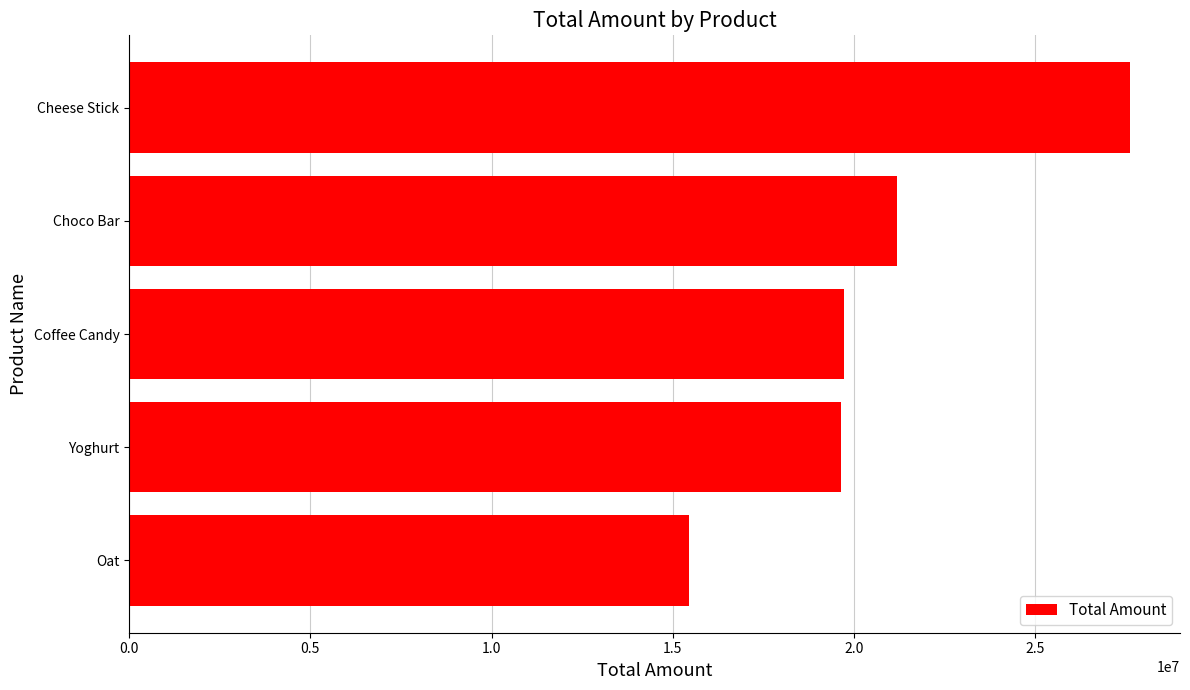

What is the ratio of the value at Oat to the value at Cheese Stick?

0.6